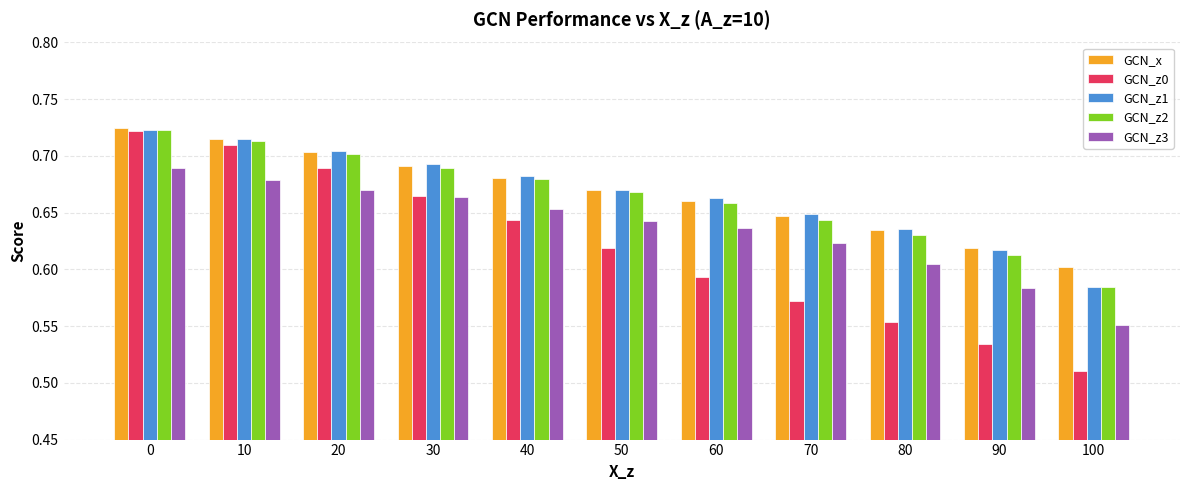

The value of GCN_z0 at 40 is 0.6. True or false?

True